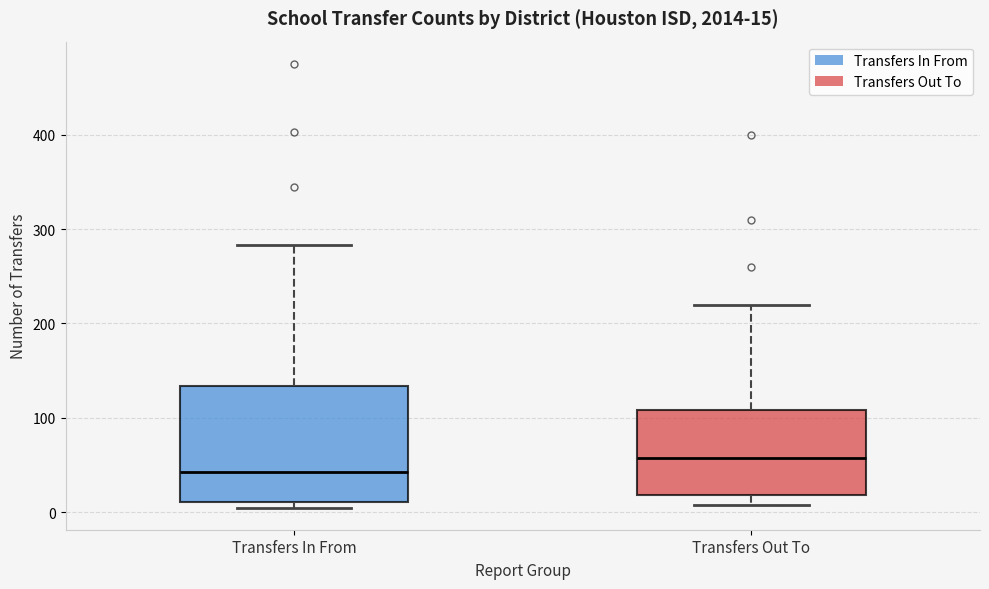

Comparing the boxes themselves (not the whiskers), which one is the tallest?

Transfers In From